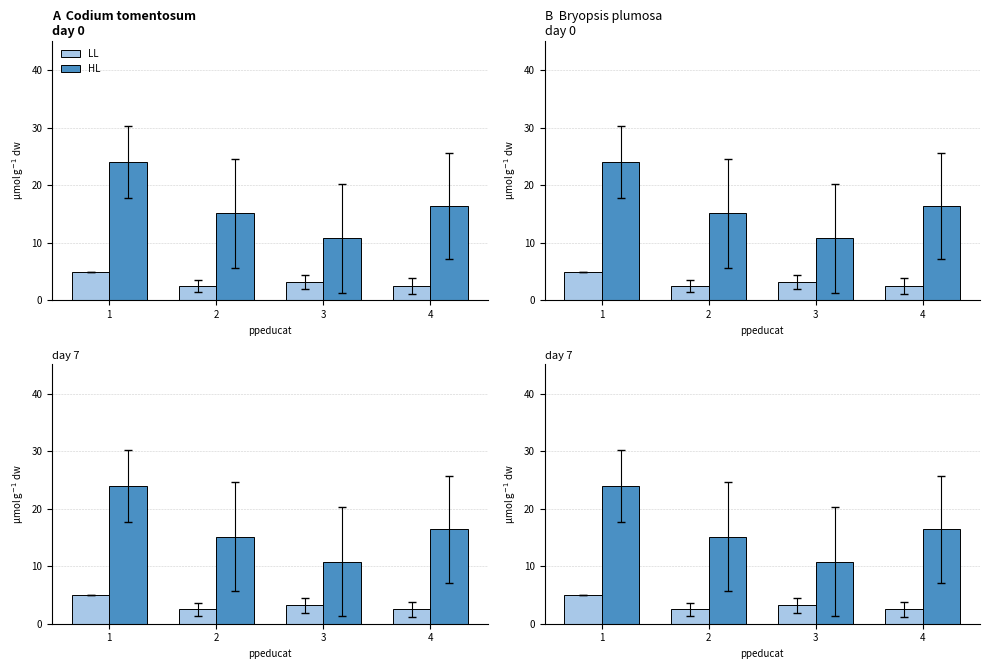

What is the difference between the highest and lowest values at 3?

7.6